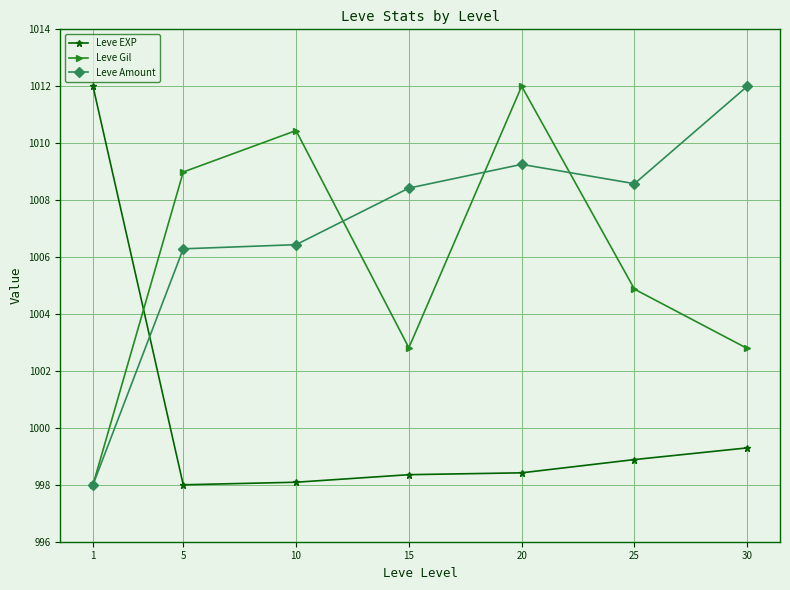

Where is Leve EXP nearest to the value 1005?

30